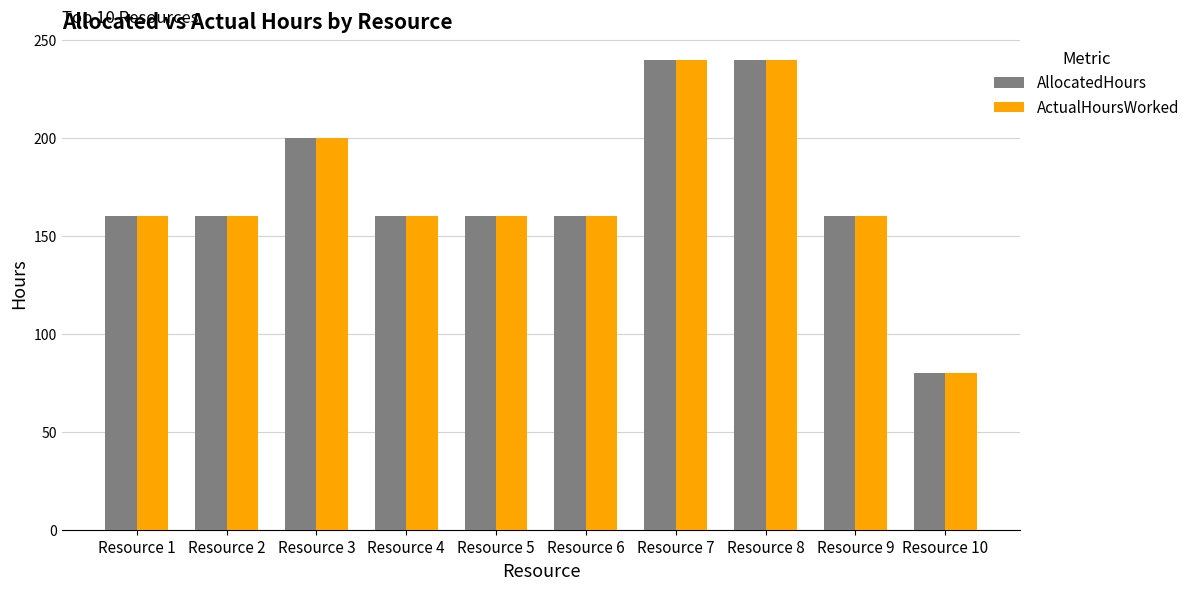

Reading left to right, transcribe all the data shown in this chart.

AllocatedHours: Resource 1=160	Resource 2=160	Resource 3=200	Resource 4=160	Resource 5=160	Resource 6=160	Resource 7=240	Resource 8=240	Resource 9=160	Resource 10=80
ActualHoursWorked: Resource 1=160	Resource 2=160	Resource 3=200	Resource 4=160	Resource 5=160	Resource 6=160	Resource 7=240	Resource 8=240	Resource 9=160	Resource 10=80